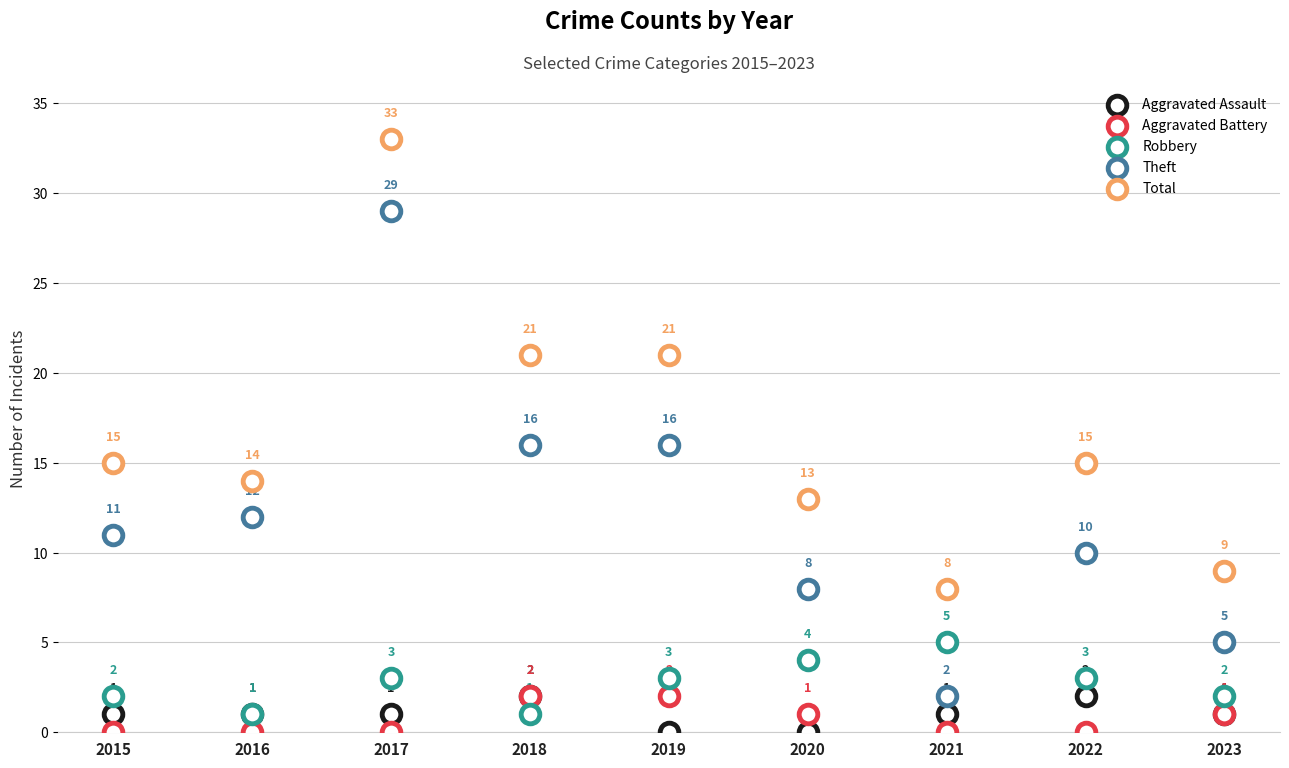

Which series contains the lowest Y value?

Aggravated Assault